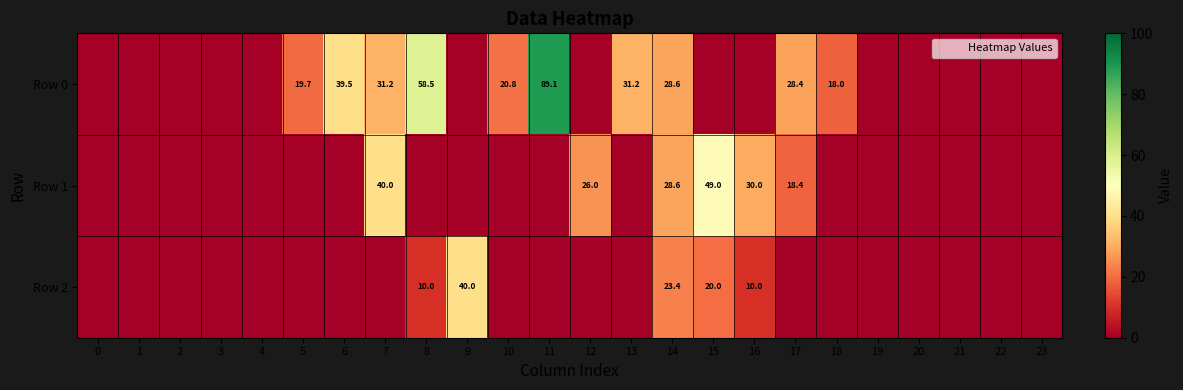

Which has a higher value, 11 or 0?

11